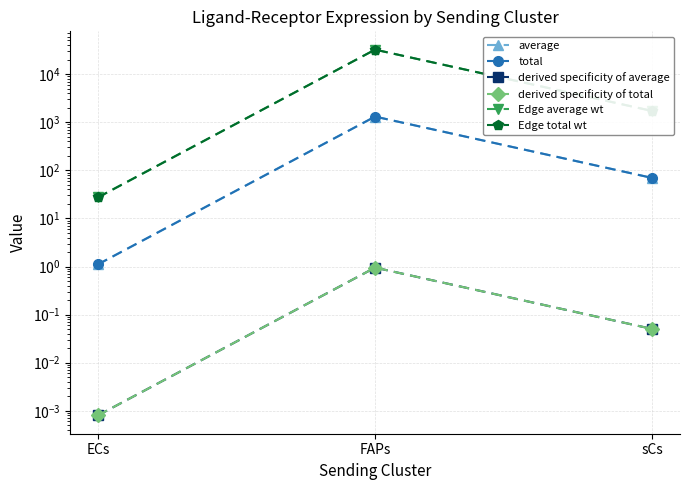

At which label is derived specificity of average closest to 0?

ECs